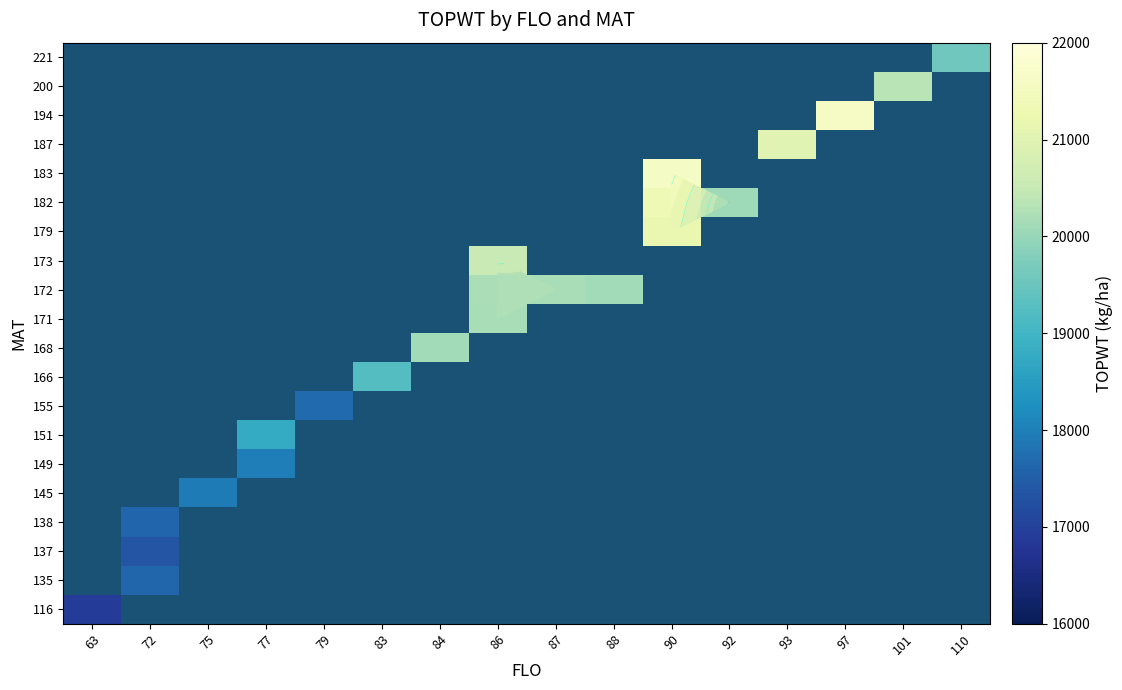

What is the minimum value shown in the chart?

16912.0